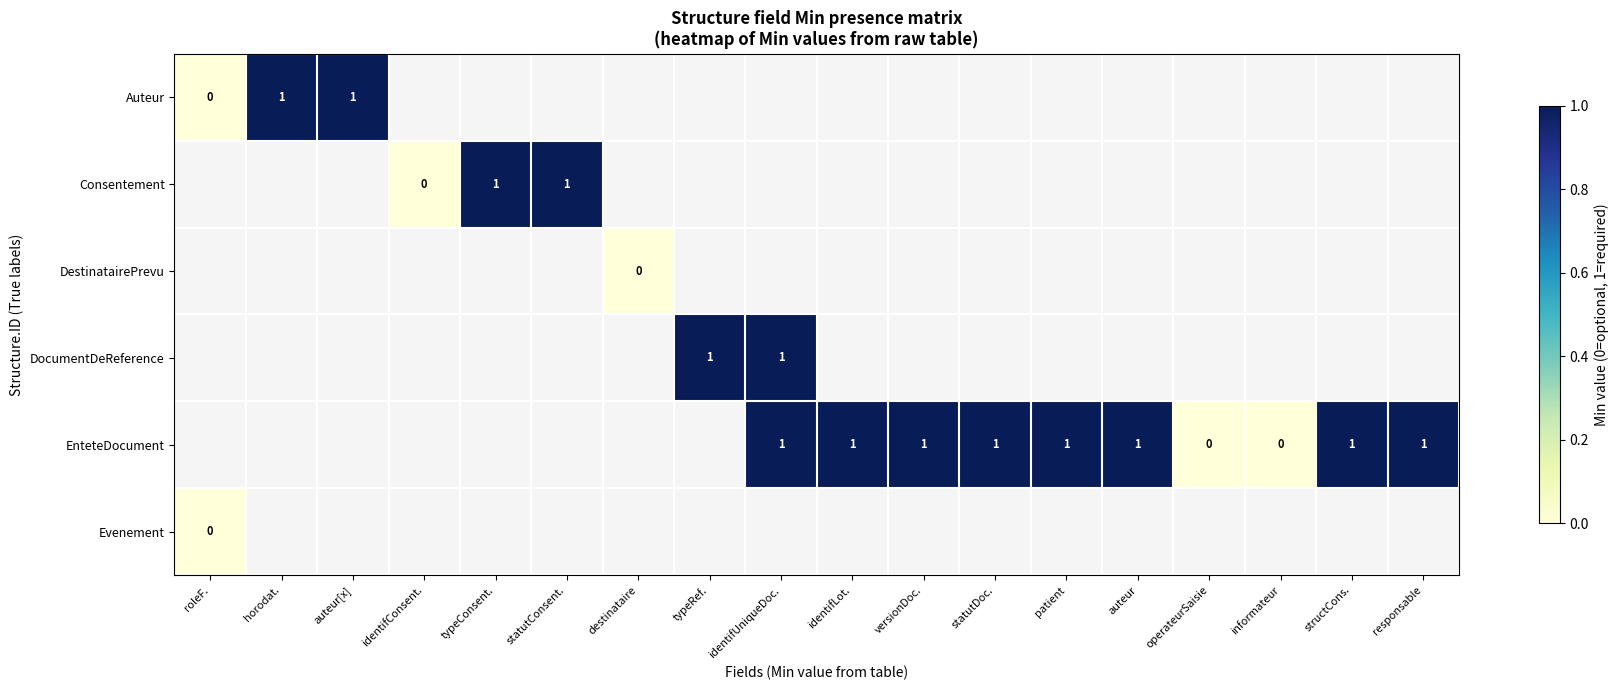

Is it true that DocumentDeReference equals 1 at typeRef.?

True